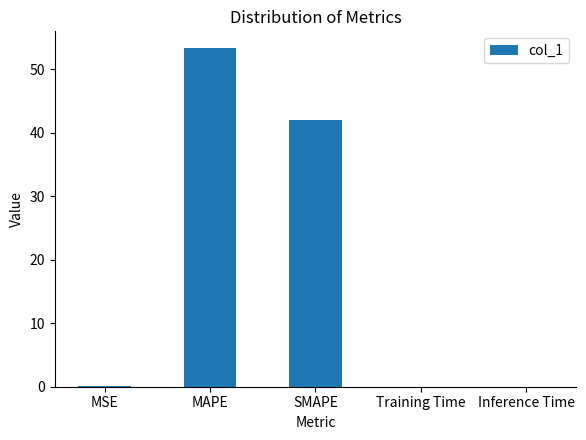

True or false: the data shows 0.0 at Training Time.

True